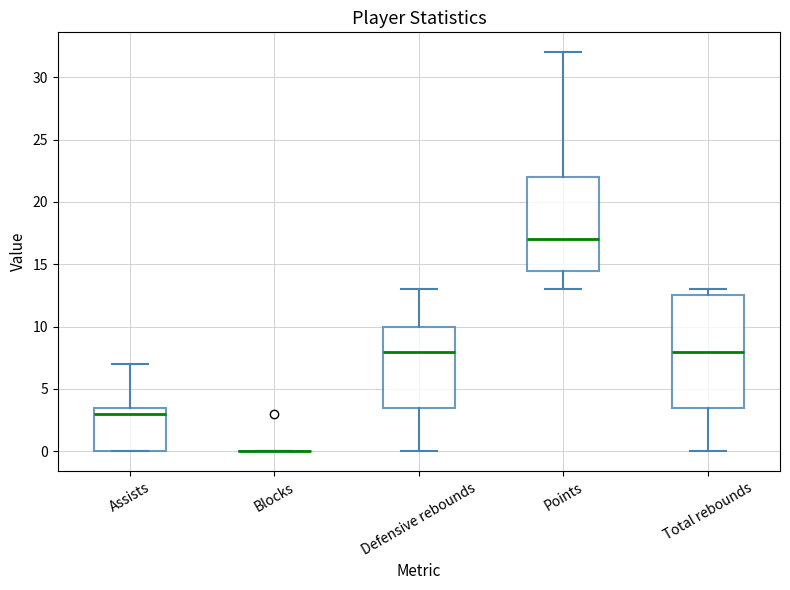

Which box is the tallest, from its lower edge to its upper edge?

Total rebounds